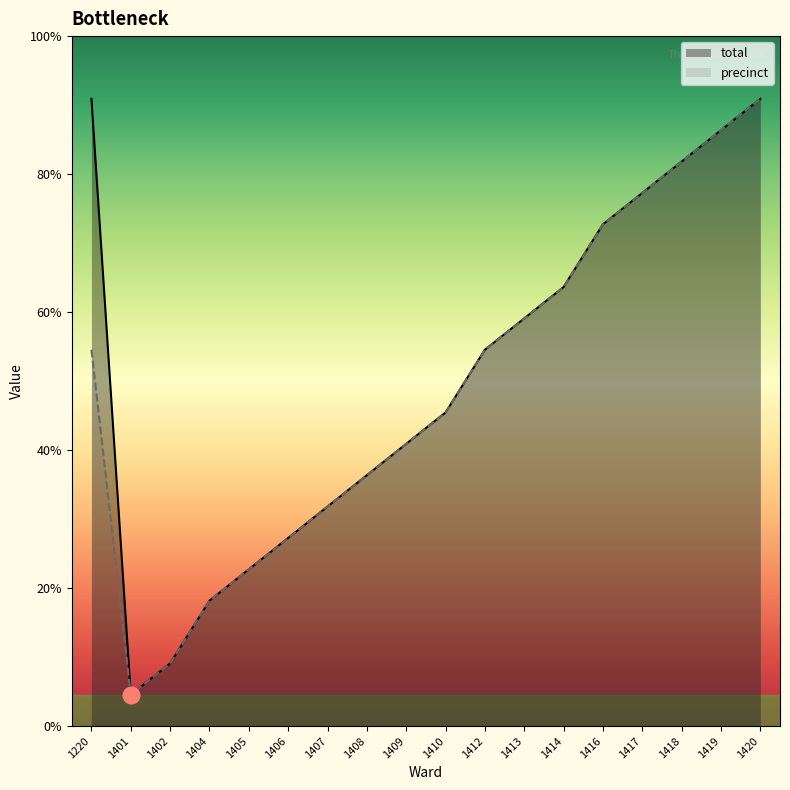

Is it true that precinct equals 1 at 1401?

False